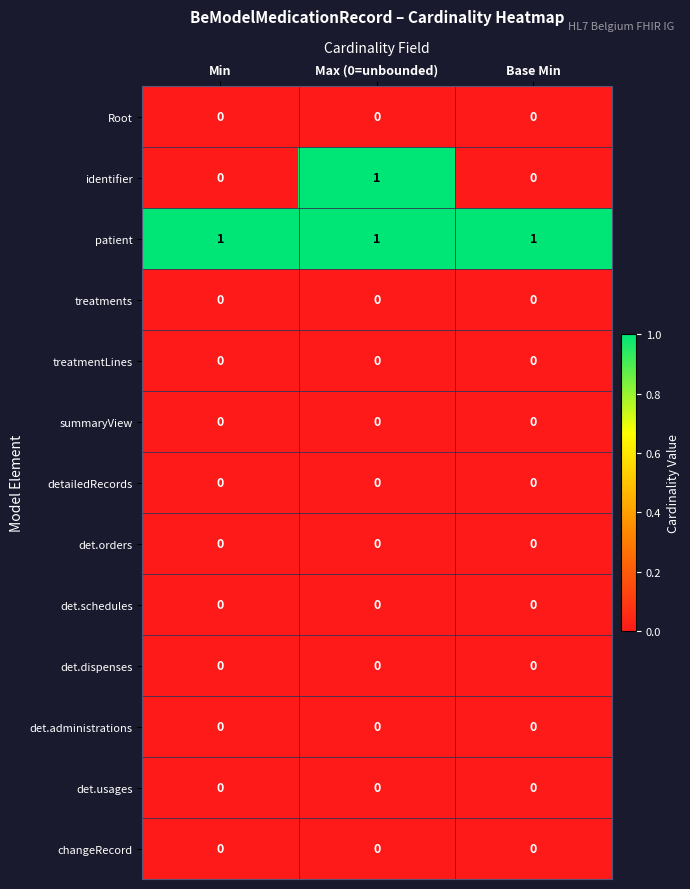

At which category is the sum across all series the highest?

Max (0=unbounded)